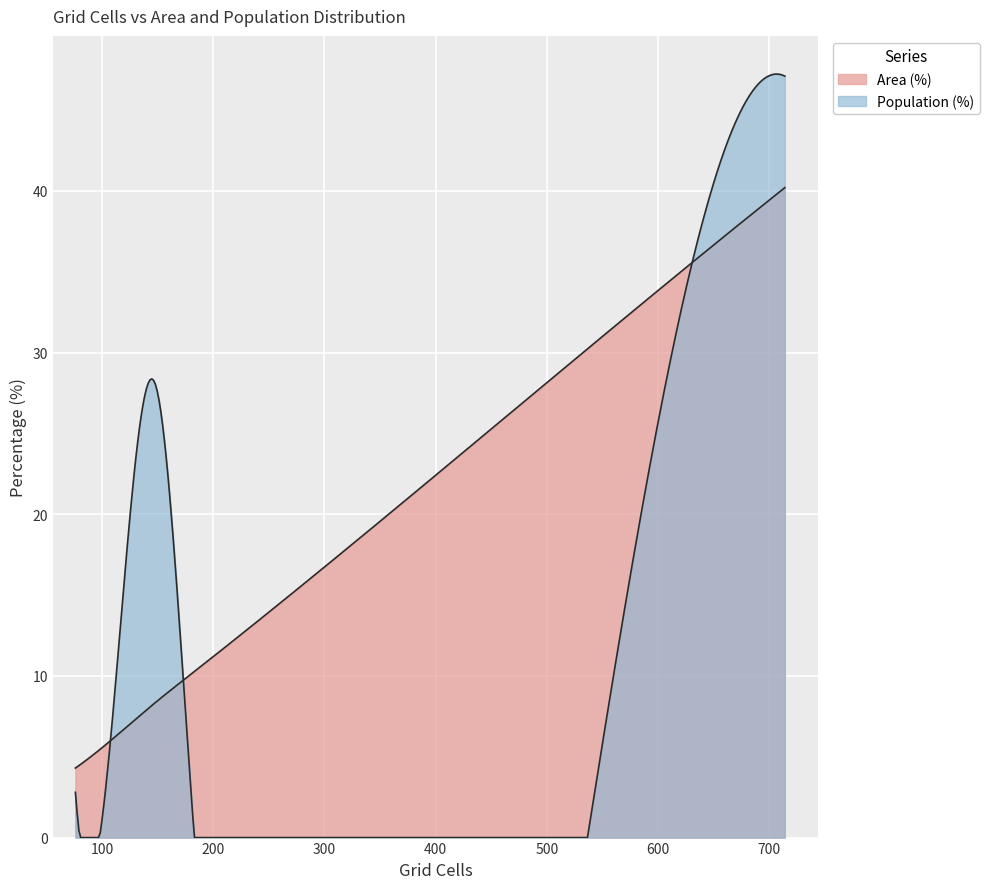

Which series has the largest range (max minus min)?

Population (%)